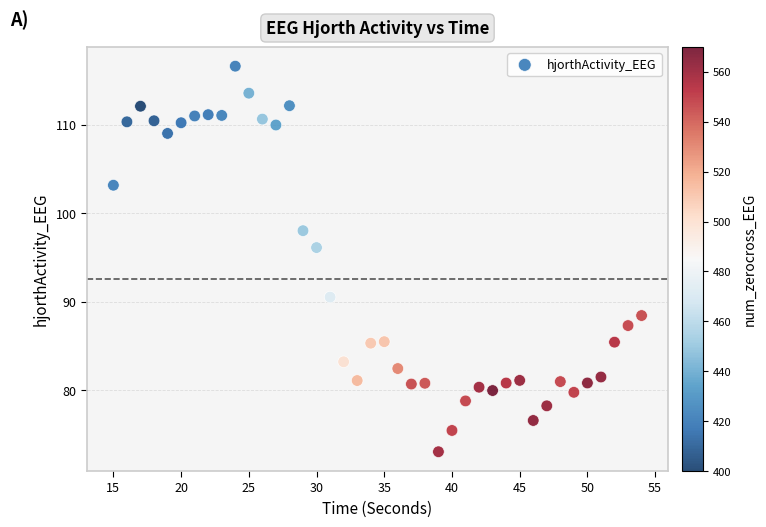

What Y value in the scatter plot is closest to 94?

96.1